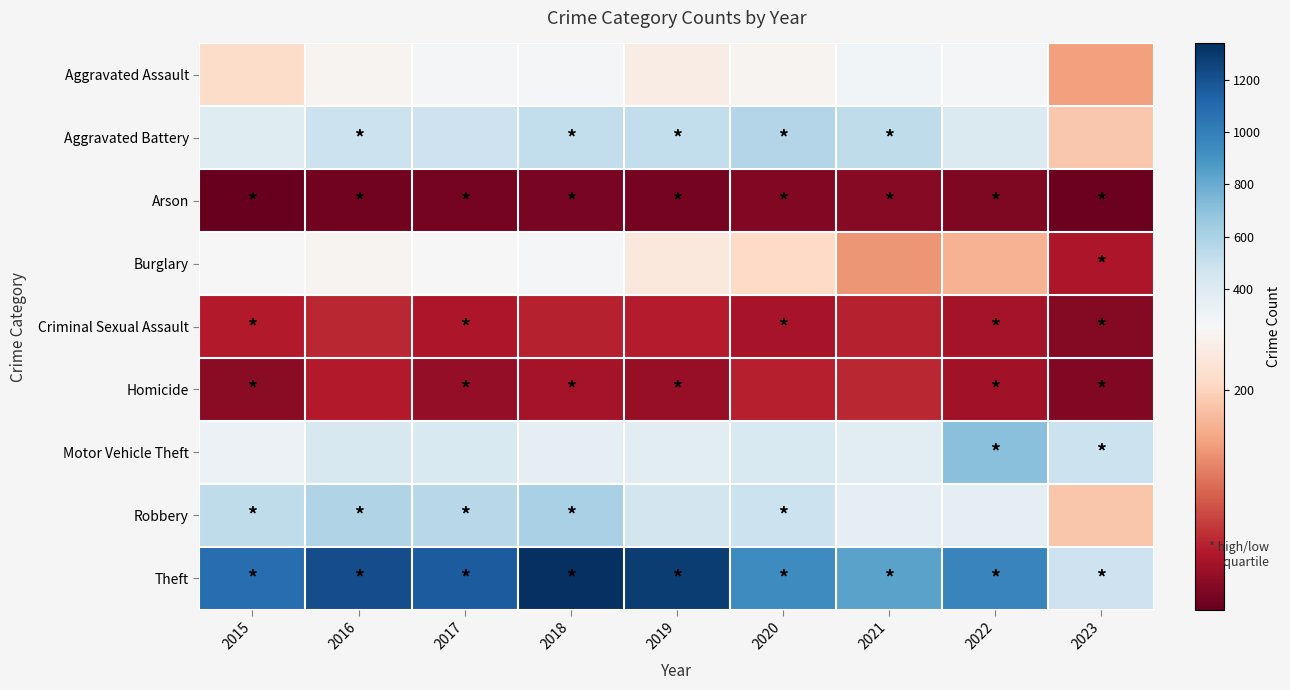

At which category does the chart reach its minimum across all series?

2015